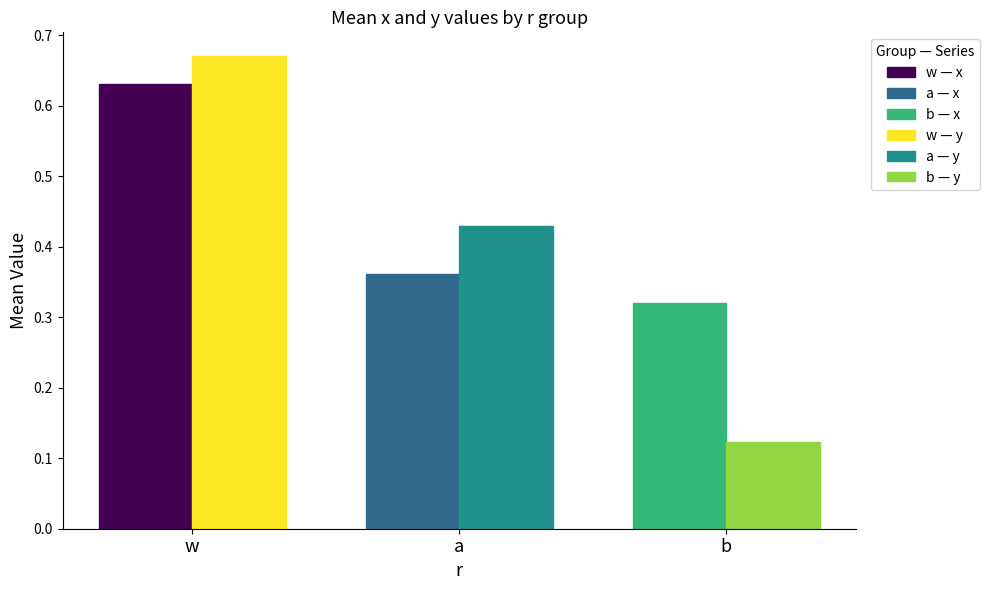

What is the total value across all series at a?

0.8